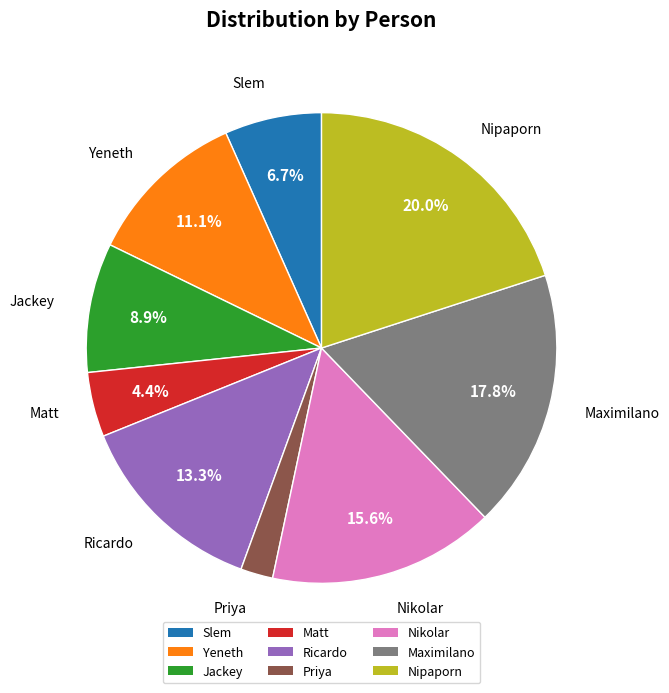

What percentage is NOT represented by Jackey?

91.1%